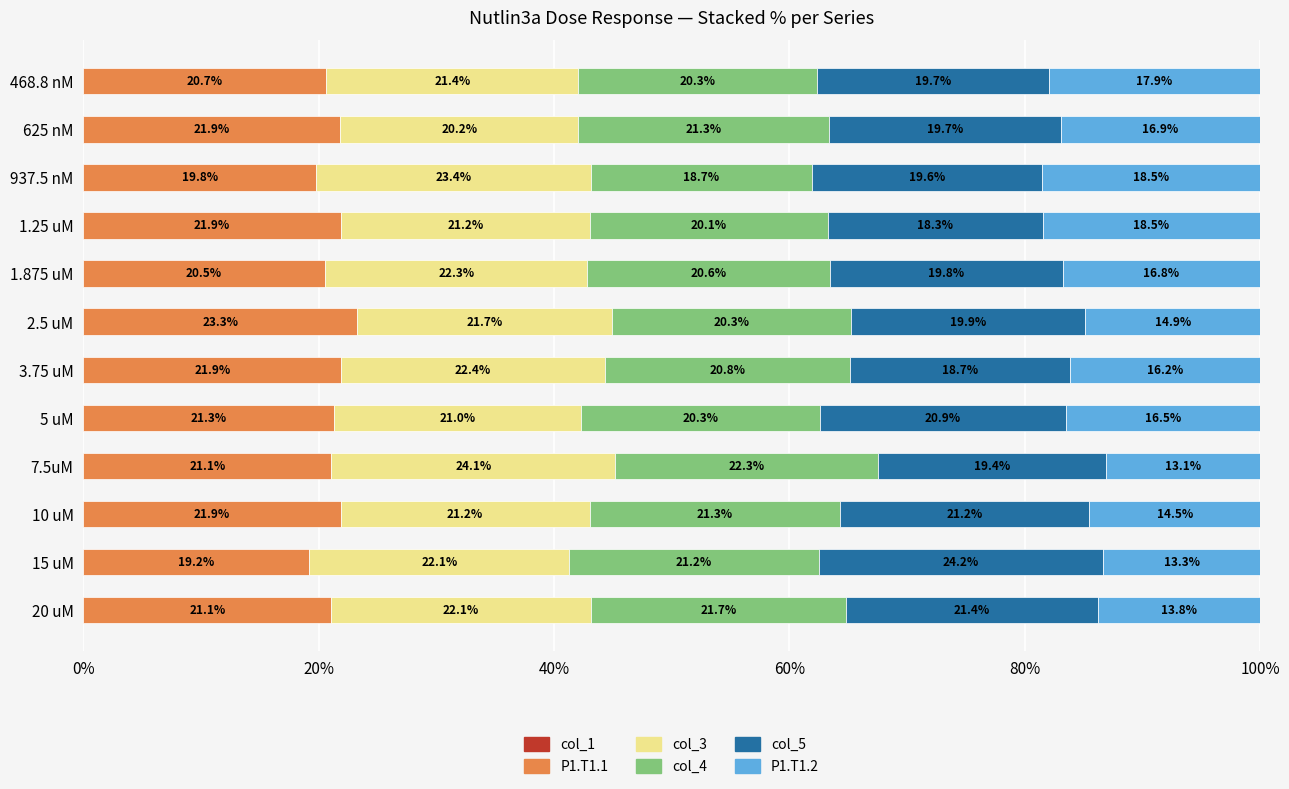

What is the total value across all series at 3.75 uM?

100.0